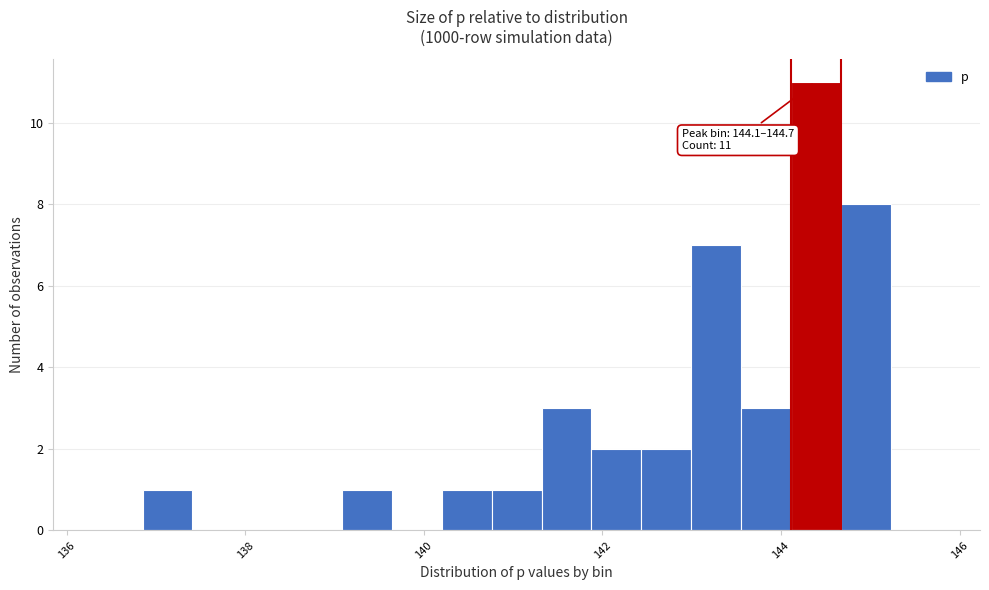

Around what value on the x-axis is the tallest bar? Give the approximate position of its centre, as read against the axis.

144.4